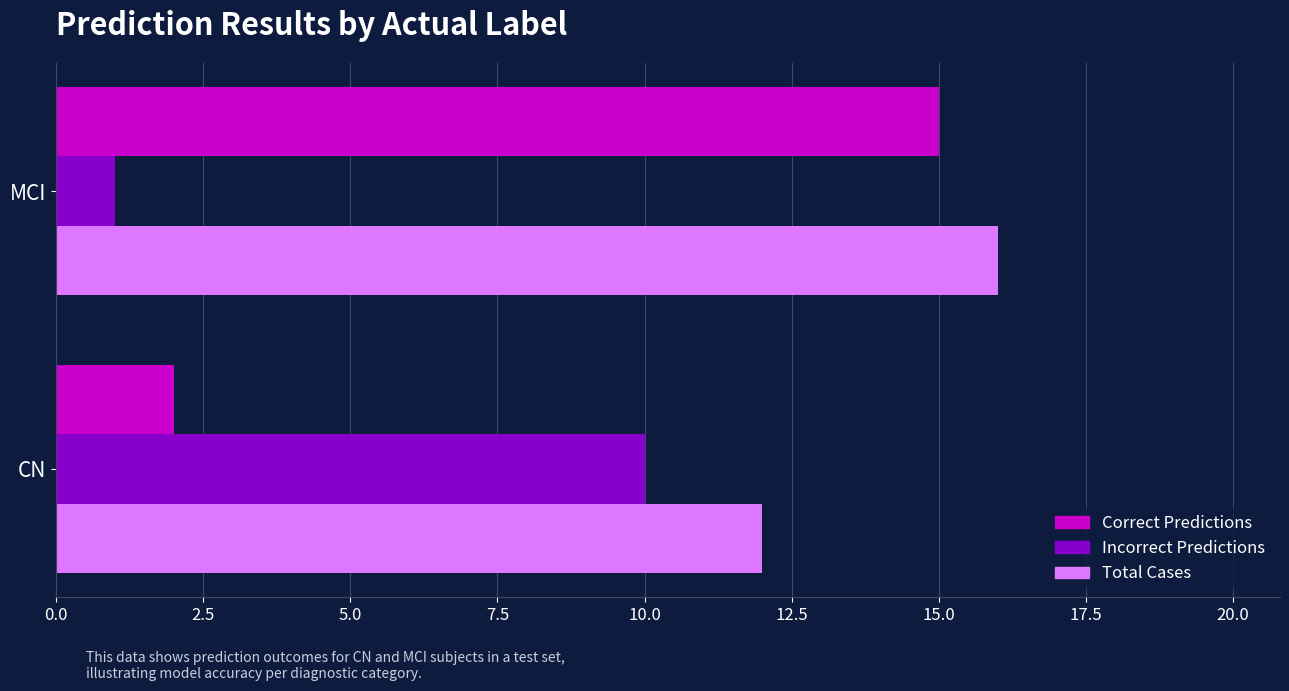

The Correct Predictions series shows 2 at CN. True or false?

True